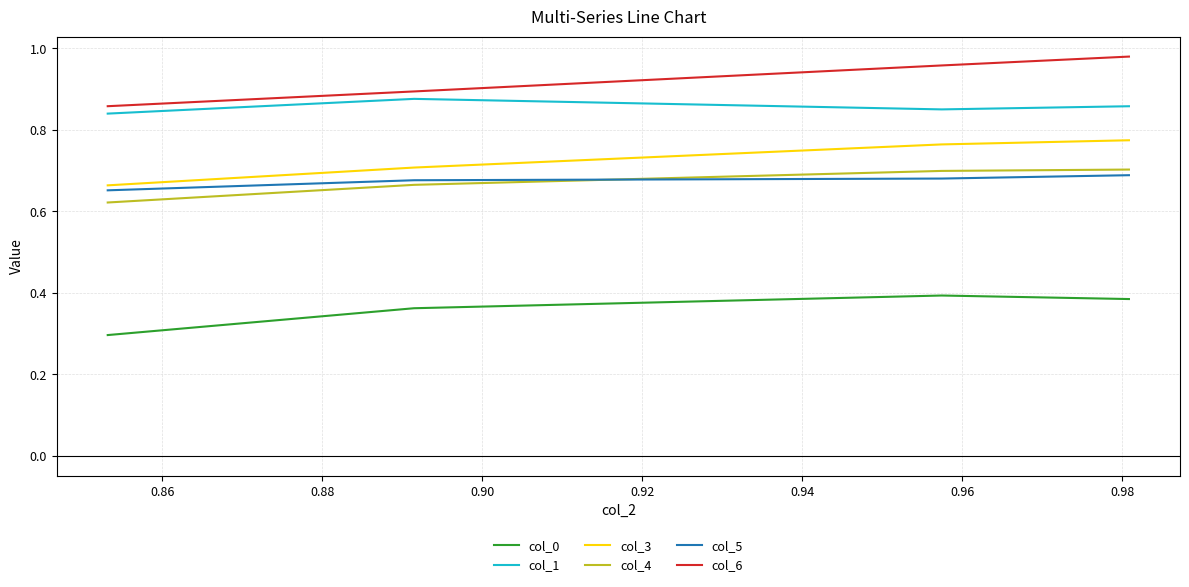

Which series has the largest total across all categories?

col_6